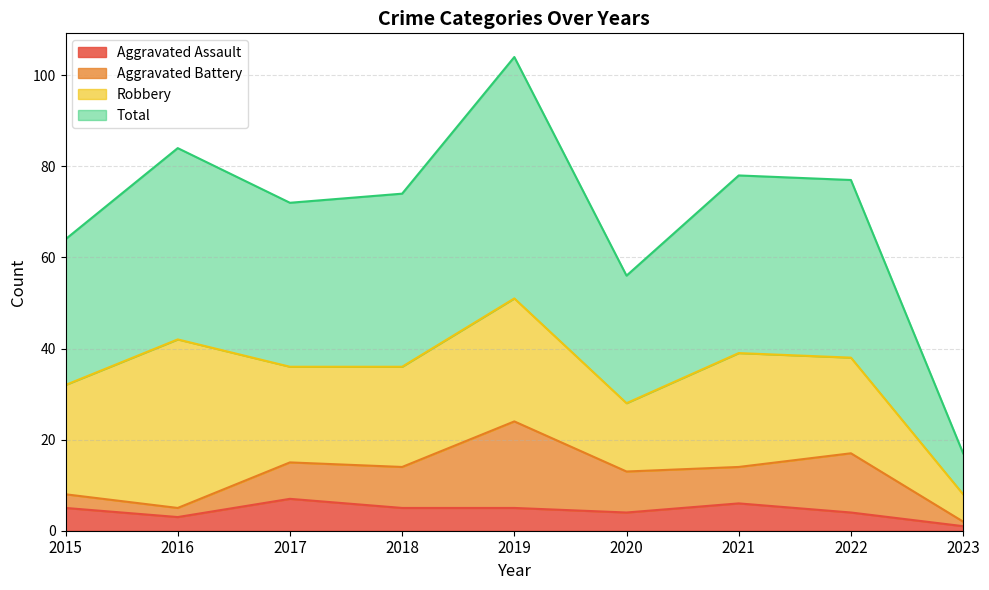

What is the difference between the second highest and second lowest values in the Aggravated Assault series?

3